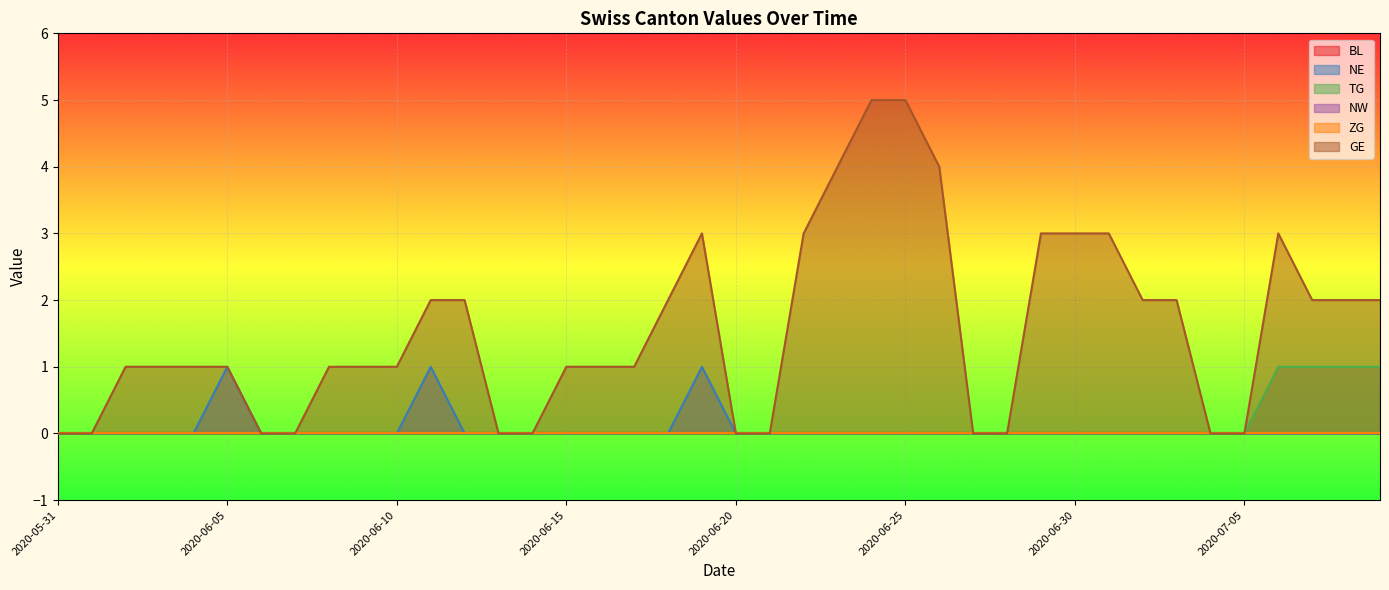

True or false: TG and GE cross at least once.

False